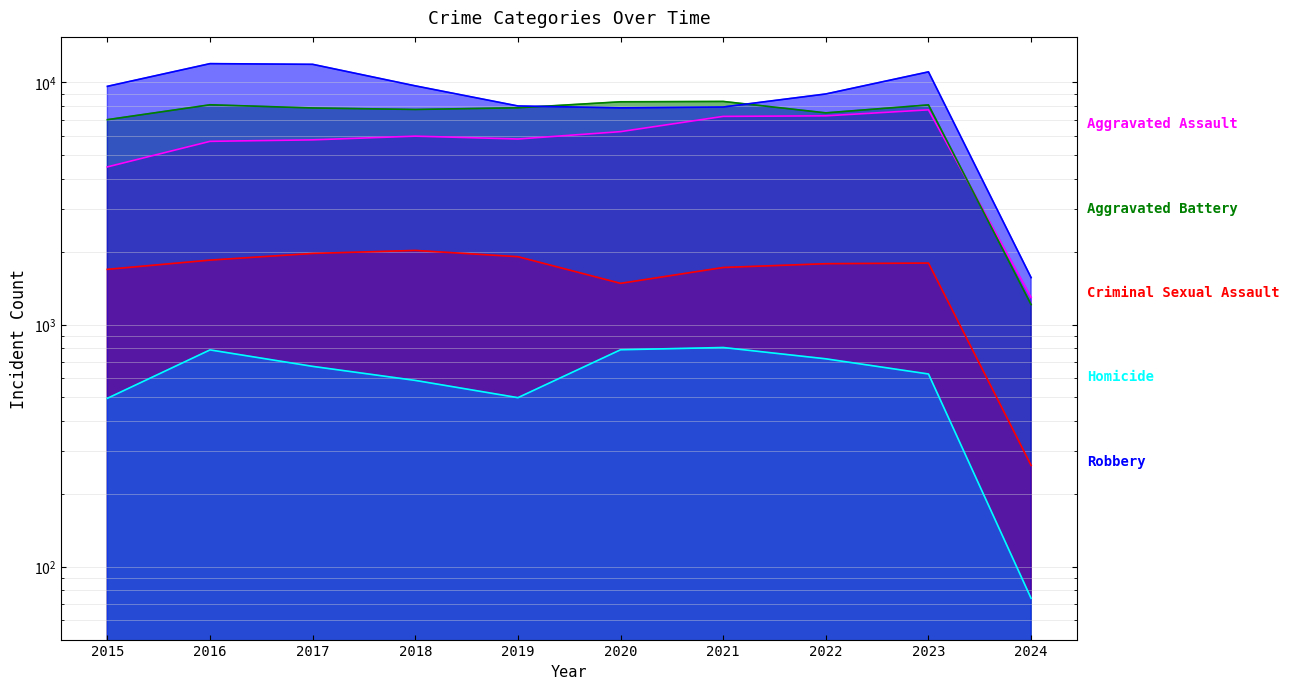

Rank the series by their maximum value, from highest to lowest.

Robbery, Aggravated Battery, Aggravated Assault, Criminal Sexual Assault, Homicide